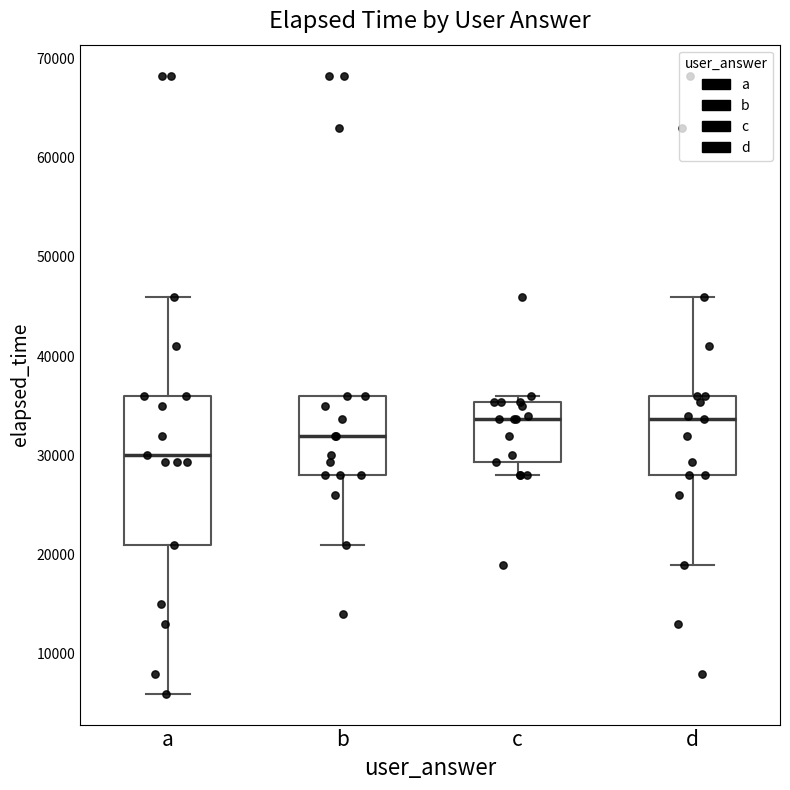

Where is the lower edge of the box for d on the y-axis? The values are not printed on the chart, so give them approximately, as read against the axis.

28000